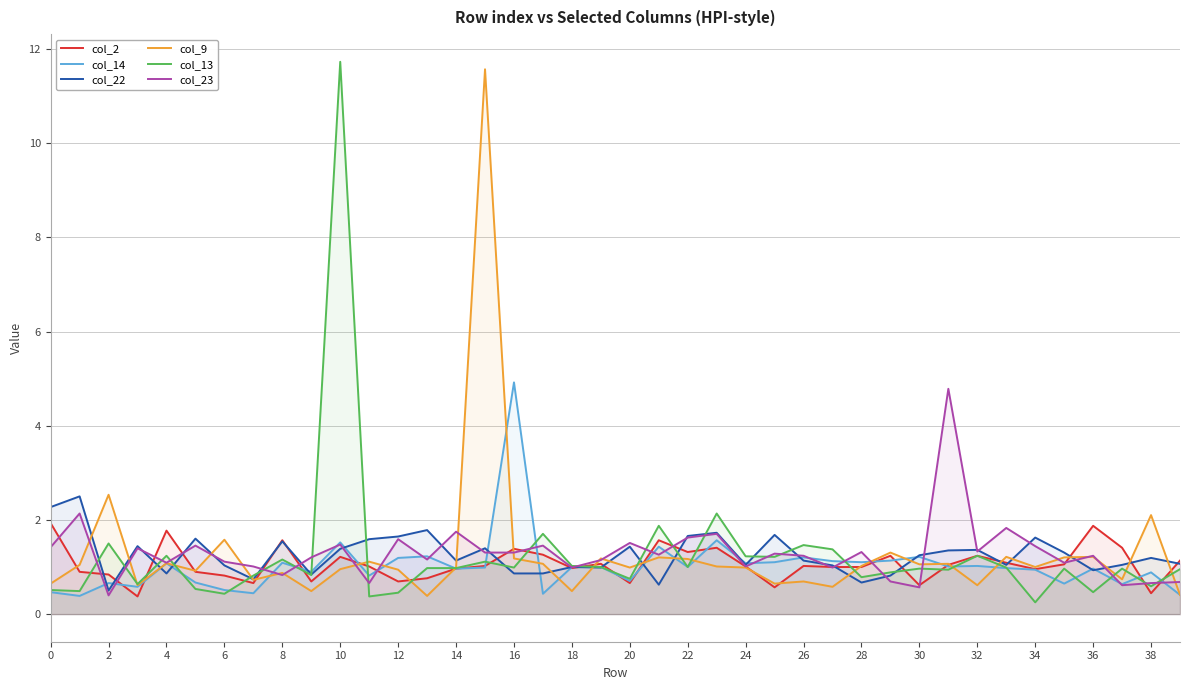

Does the chart have visible grid lines?

Yes